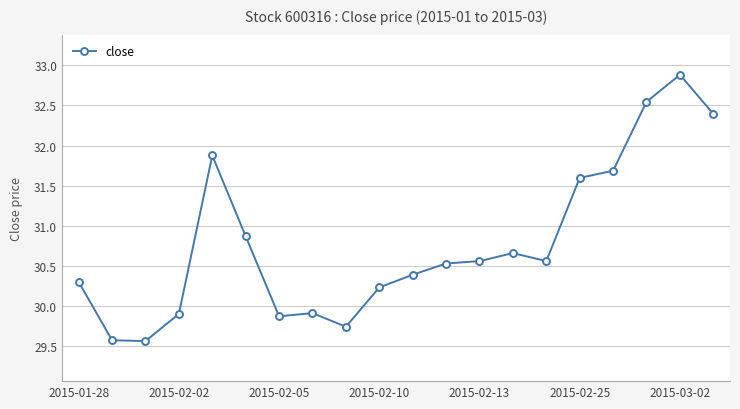

What is the difference between the maximum and second lowest values?

3.3